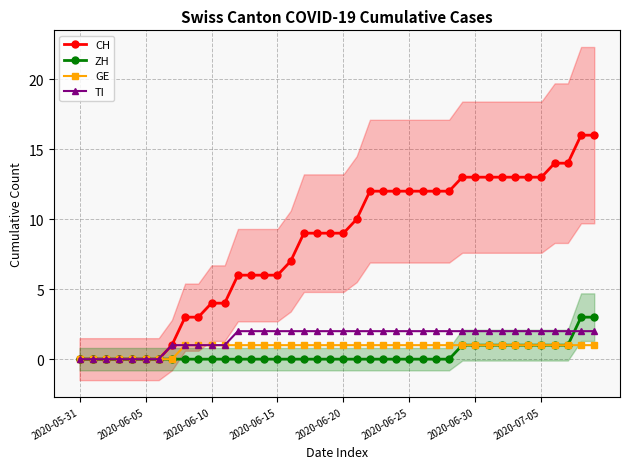

Reading left to right, what are all the values shown in this chart?

CH: 0	0	0	0	0	0	0	1	3	3	4	4	6	6	6	6	7	9	9	9	9	10	12	12	12	12	12	12	12	13	13	13	13	13	13	13	14	14	16	16
ZH: 0	0	0	0	0	0	0	0	0	0	0	0	0	0	0	0	0	0	0	0	0	0	0	0	0	0	0	0	0	1	1	1	1	1	1	1	1	1	3	3
GE: 0	0	0	0	0	0	0	0	1	1	1	1	1	1	1	1	1	1	1	1	1	1	1	1	1	1	1	1	1	1	1	1	1	1	1	1	1	1	1	1
TI: 0	0	0	0	0	0	0	1	1	1	1	1	2	2	2	2	2	2	2	2	2	2	2	2	2	2	2	2	2	2	2	2	2	2	2	2	2	2	2	2